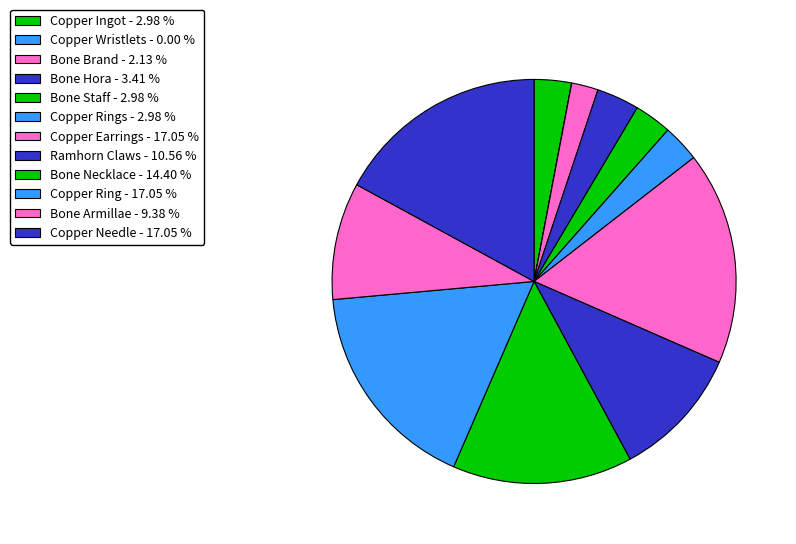

How many segments does this pie chart have?

12